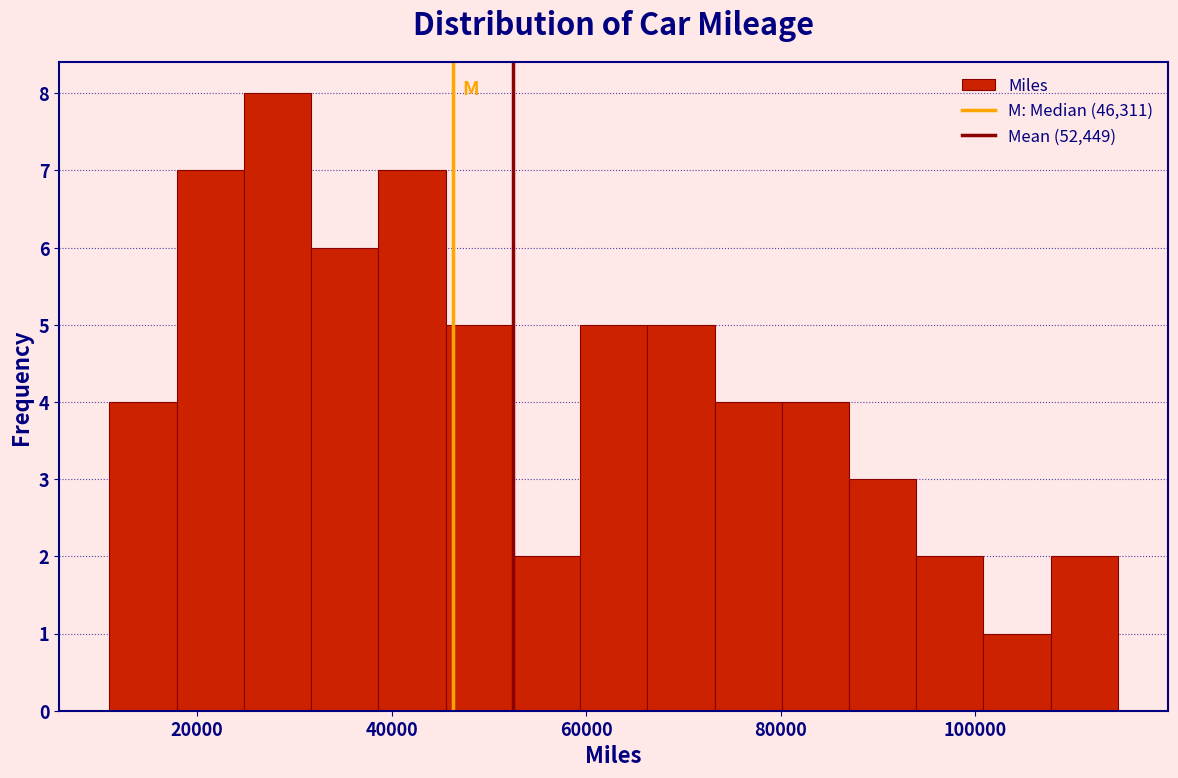

Read against the x-axis, roughly where is the centre of the tallest bar?

28000